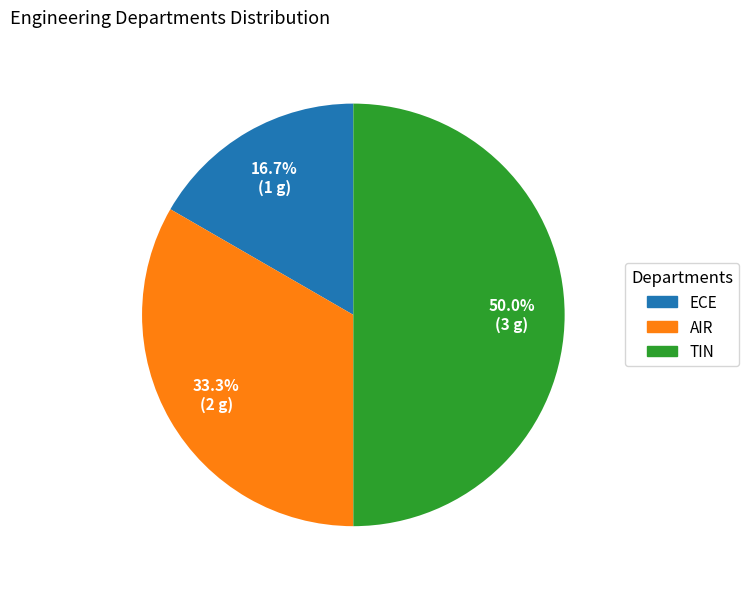

Is it true that TIN is 38% of the pie?

False